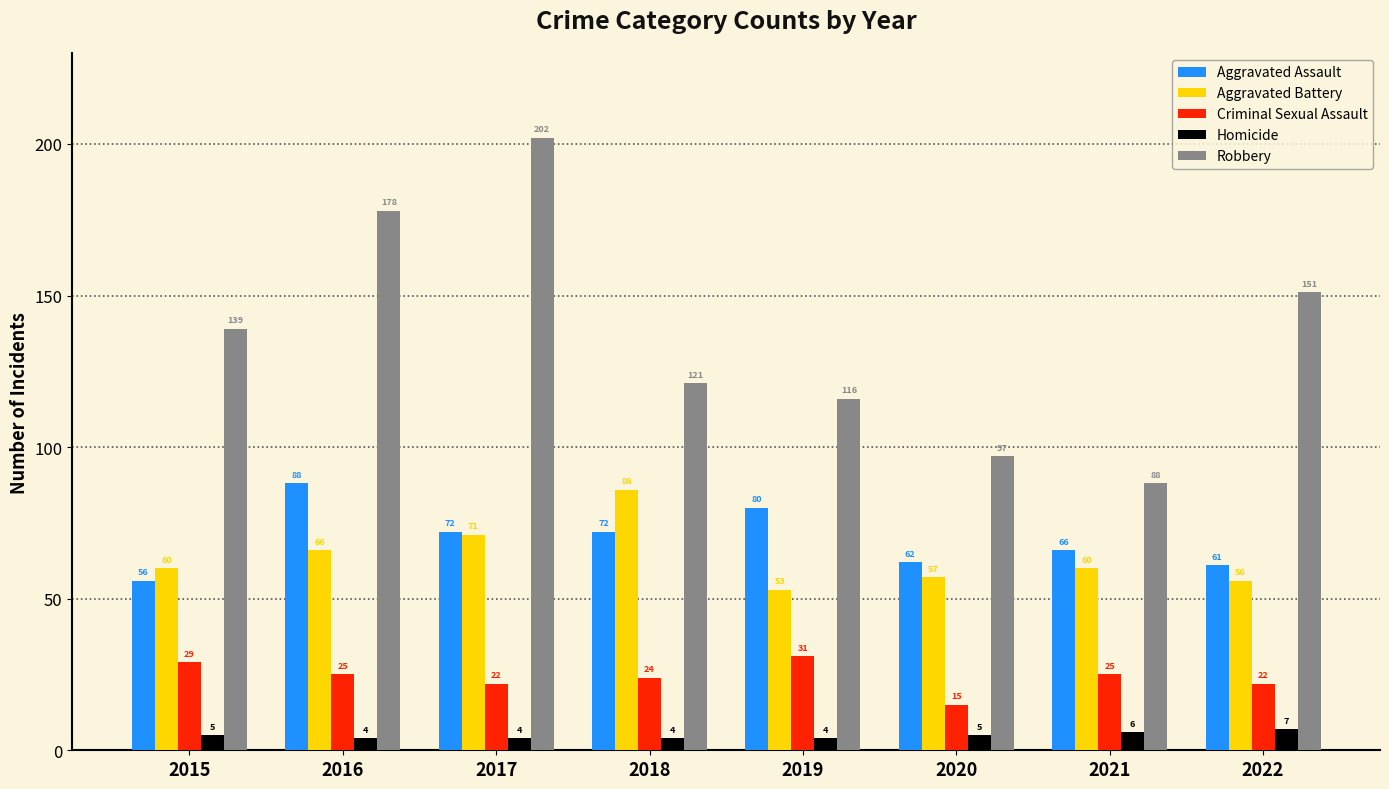

How many bars are there in each group?

5